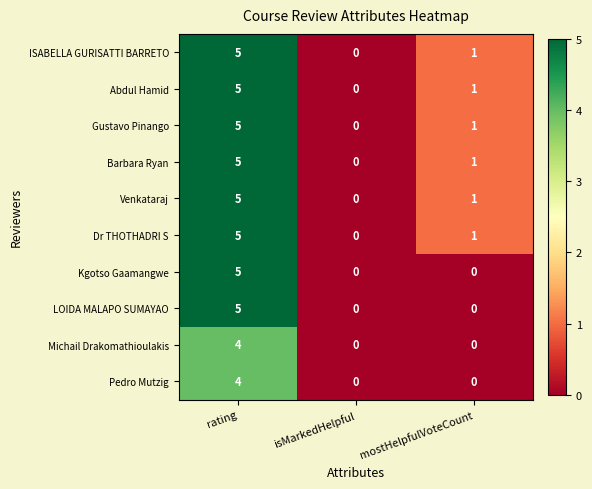

True or false: ISABELLA GURISATTI BARRETO has a value of 1 at rating.

False